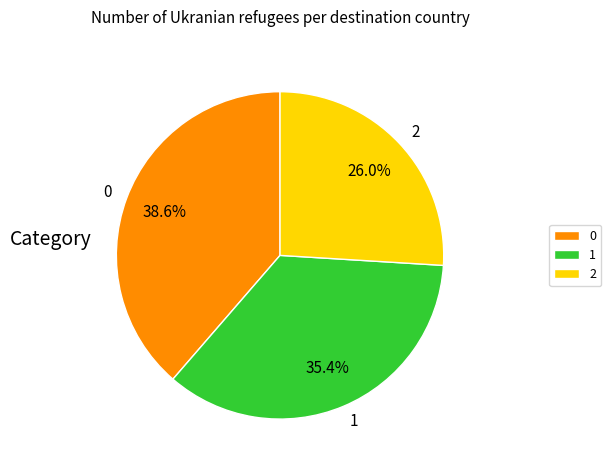

What is the ratio of the value at 0 to the value at 1?

1.1